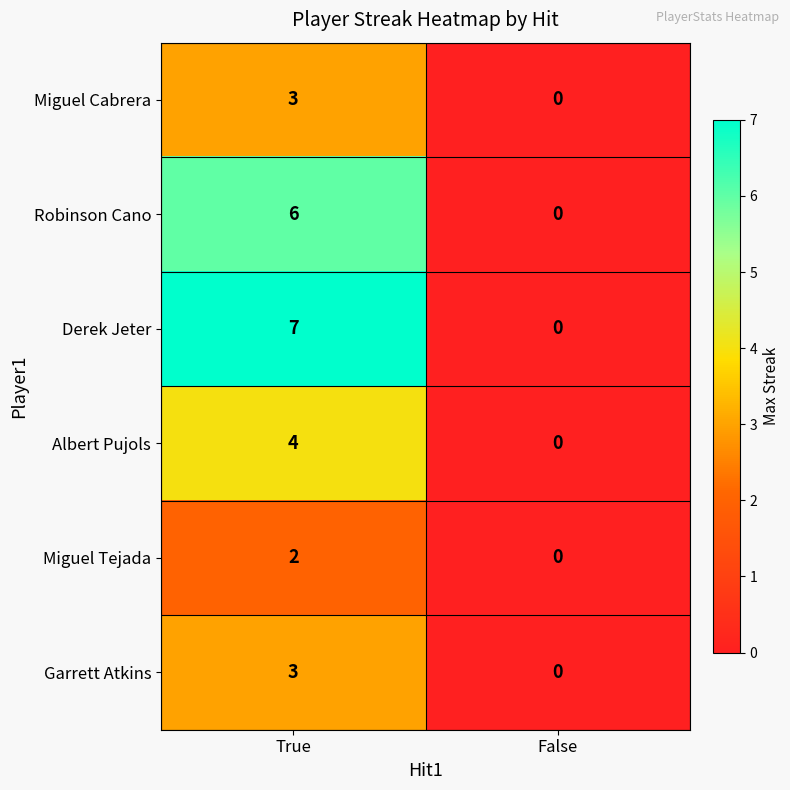

Between True and False, which series saw the biggest shift?

Derek Jeter